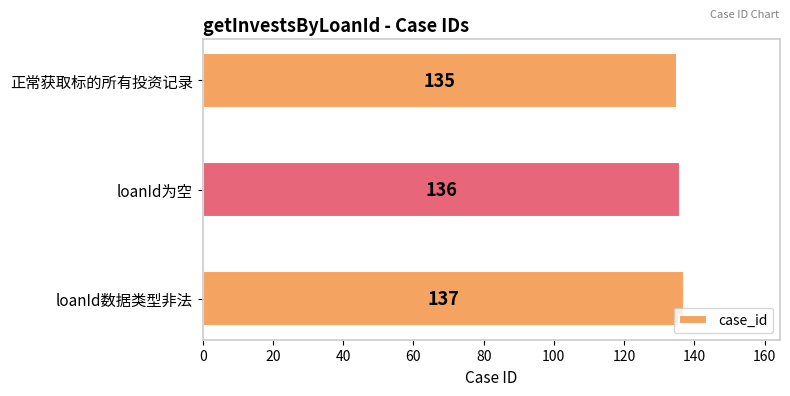

Are the bars grouped side by side (vs. stacked)?

No